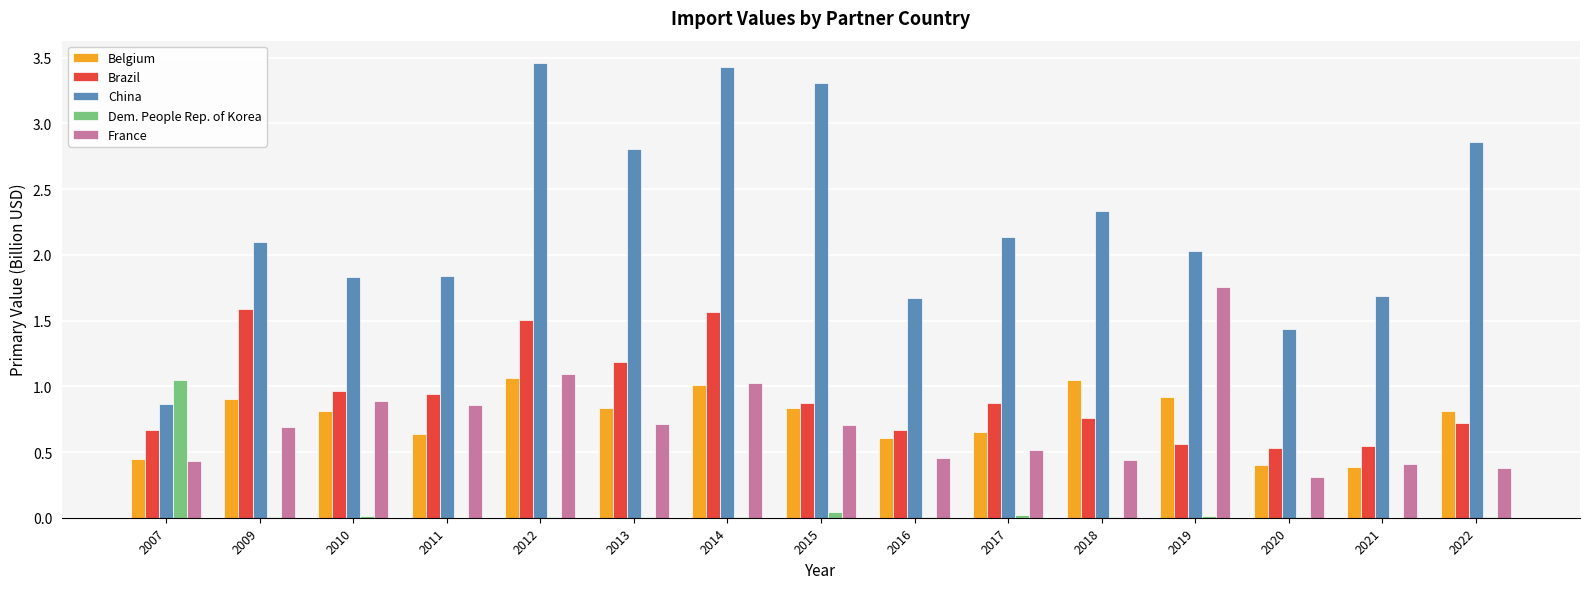

How many groups of bars are there?

15